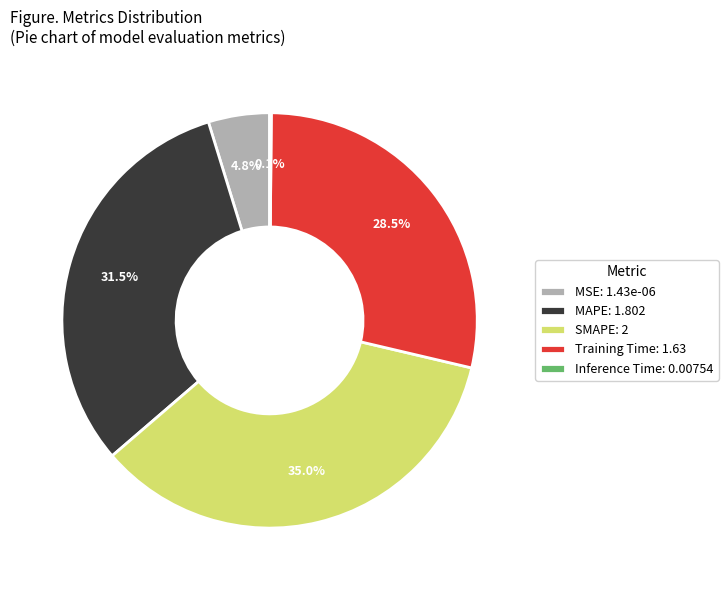

Between Training Time: 1.63 and MSE: 1.43e-06, which is larger?

Training Time: 1.63